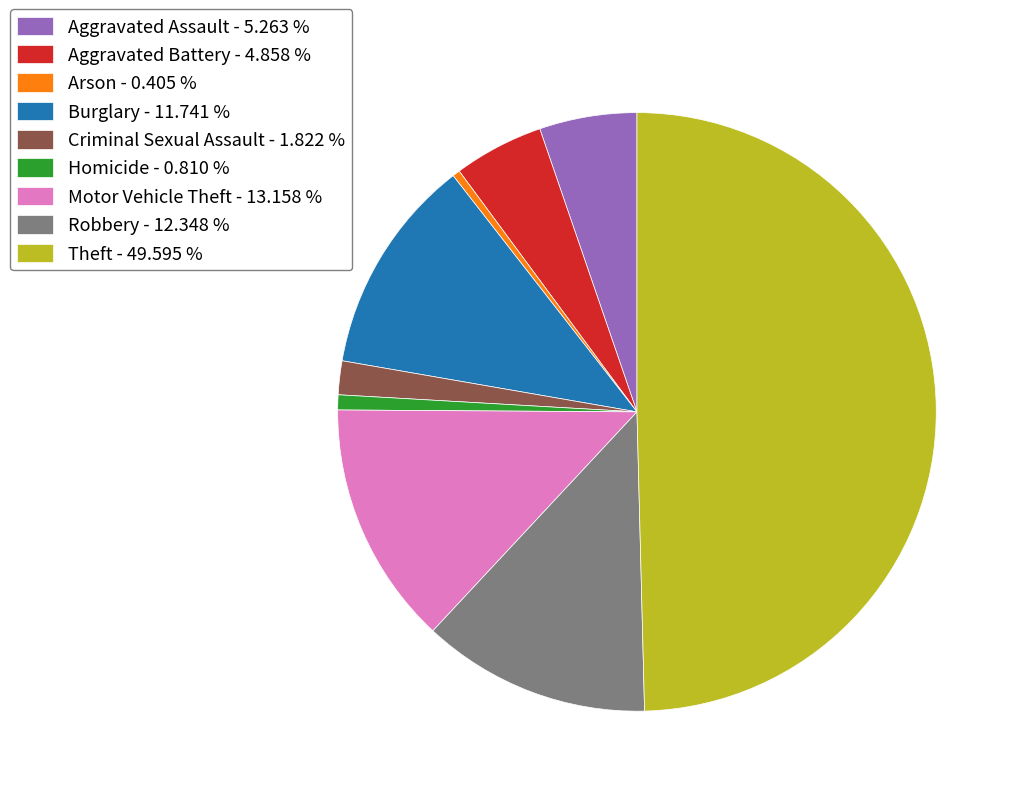

Which has a higher value, Robbery - 12.348 % or Criminal Sexual Assault - 1.822 %?

Robbery - 12.348 %